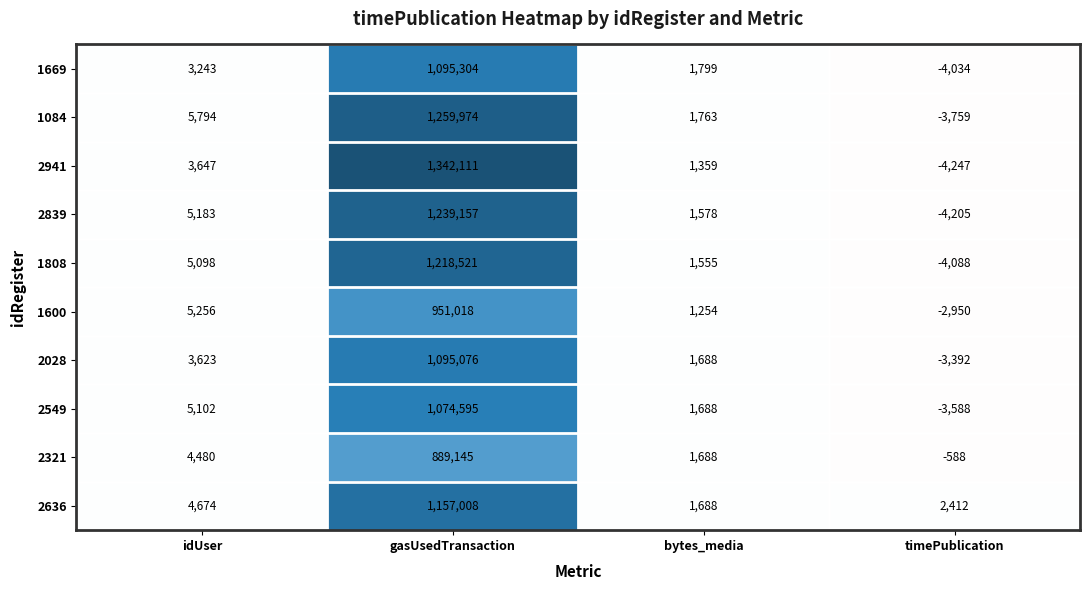

True or false: 2321 has a value of 1294469 at gasUsedTransaction.

False